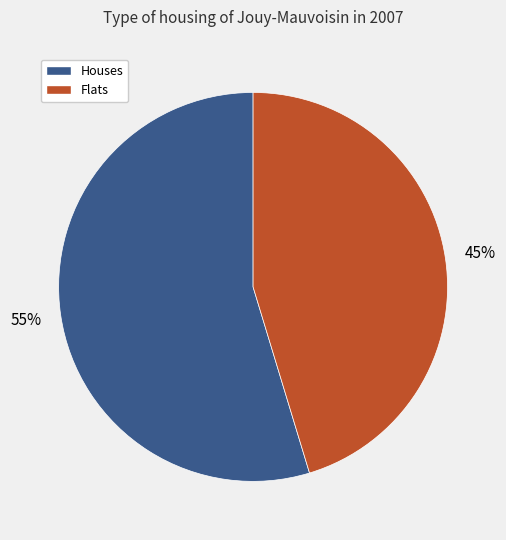

Combined, do Houses and Flats account for over 50%?

Yes